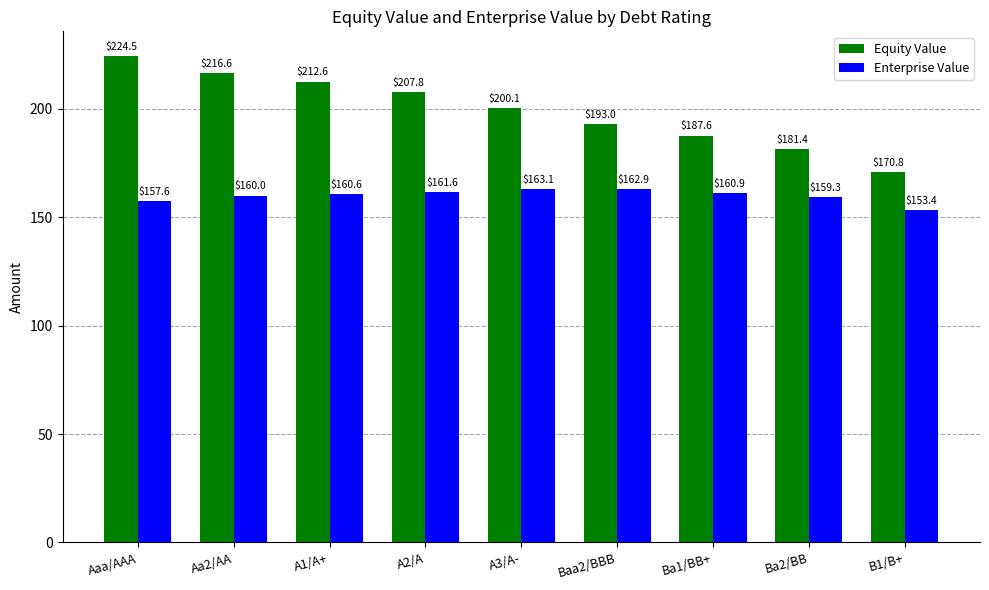

Read the Equity Value value at Aa2/AA.

216.6